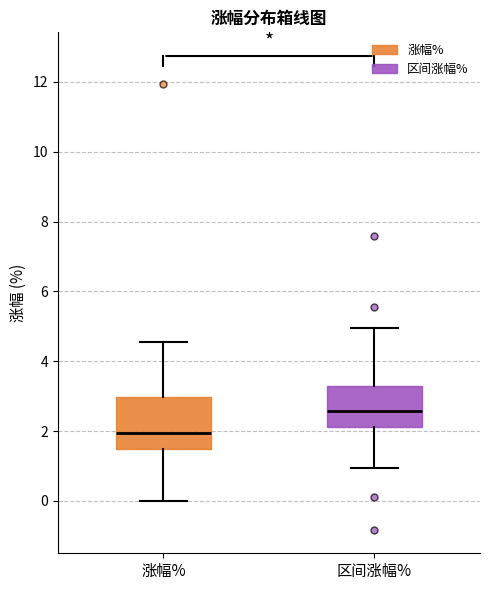

Reading left to right, transcribe this box plot: for each box, give where its median line is, the range the box spans, and where its two whiskers end, as read against the y-axis. The values are not printed on the chart, so give them approximately, as read against the axis.

涨幅%: median 2.0, box 1.4 to 3.0, whiskers 0.0 to 4.6
区间涨幅%: median 2.6, box 2.2 to 3.2, whiskers 1.0 to 5.0